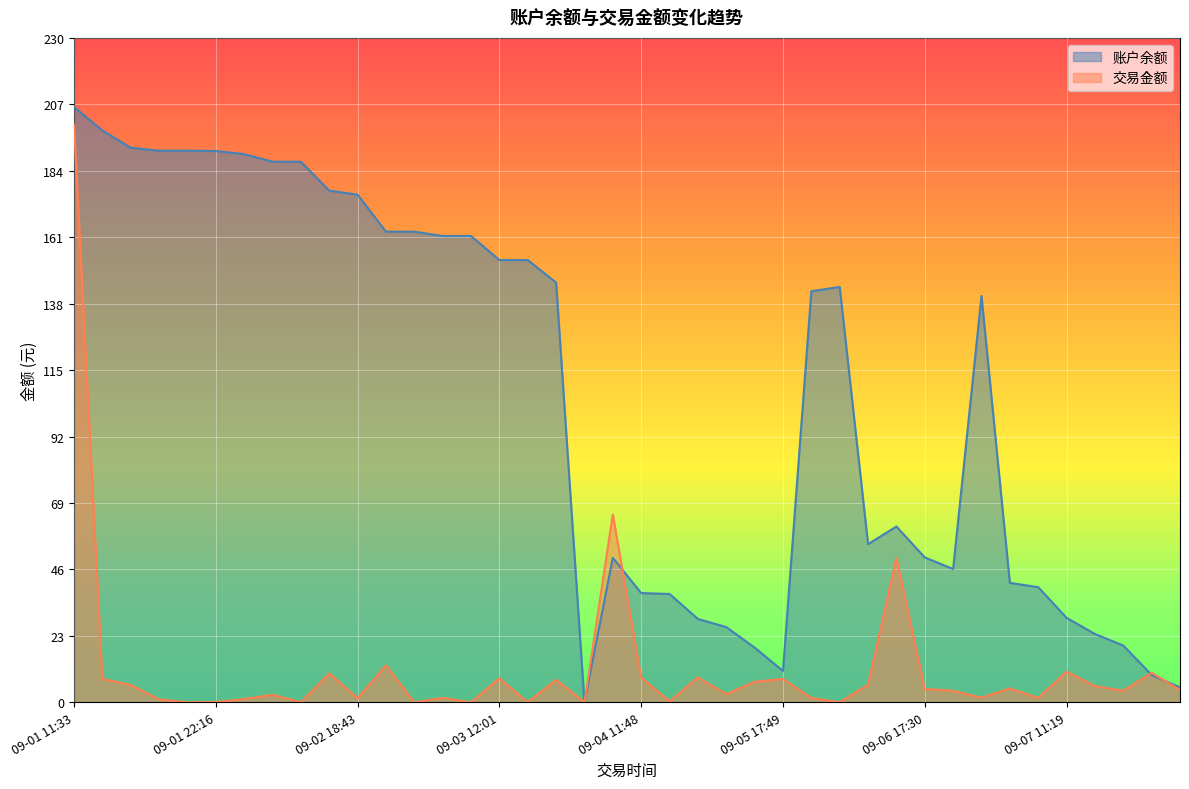

What is the sum of the 交易金额 values at 09-06 17:30 and 09-01 22:16?

4.7